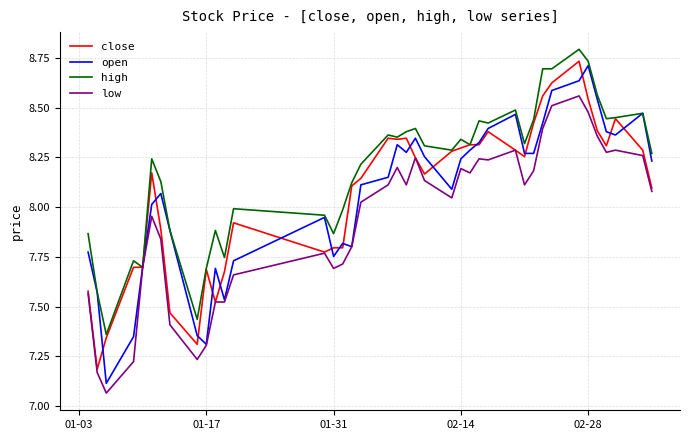

Does the chart have visible grid lines?

Yes